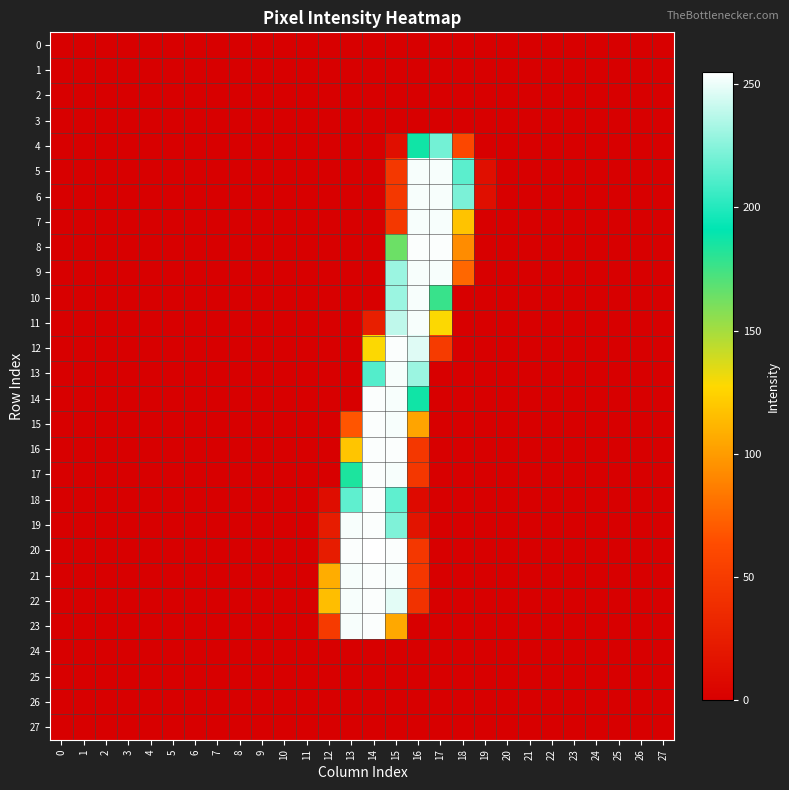

How many distinct data groups are displayed?

28